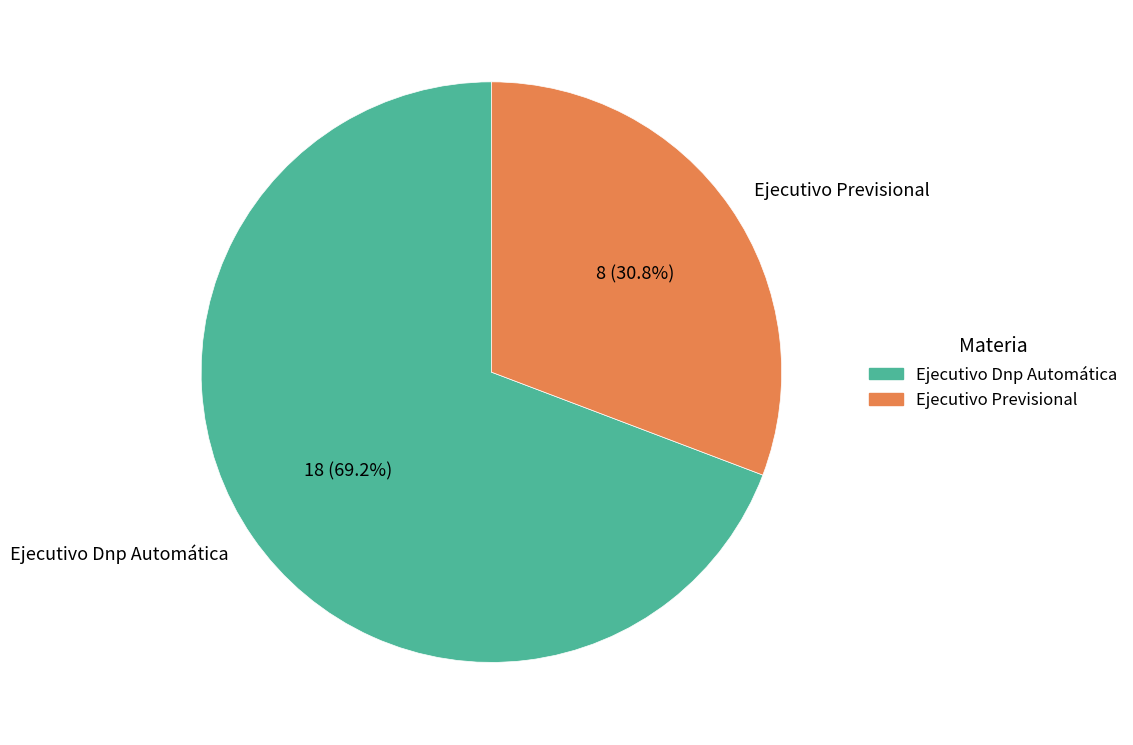

To the nearest percent, what percentage of the pie is Ejecutivo Dnp Automática?

69%